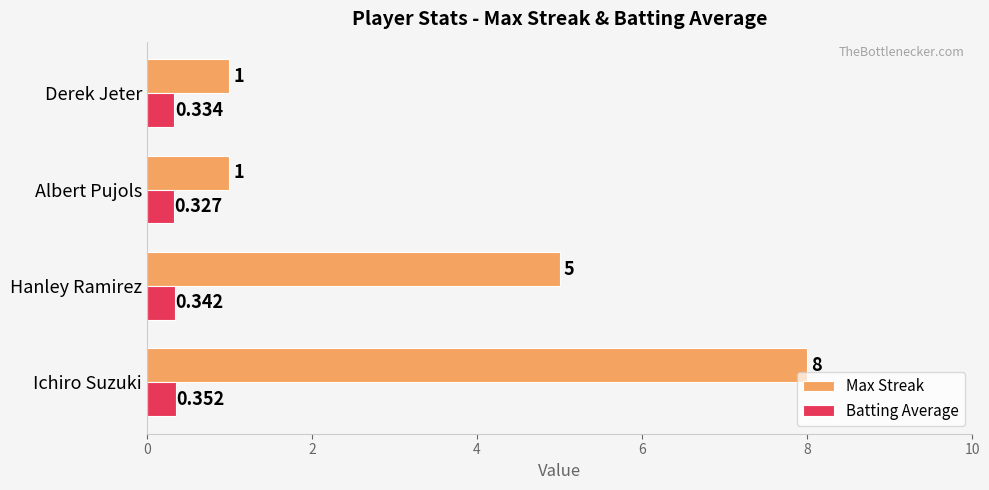

At Ichiro Suzuki, list the series in order from smallest to largest.

Batting Average, Max Streak